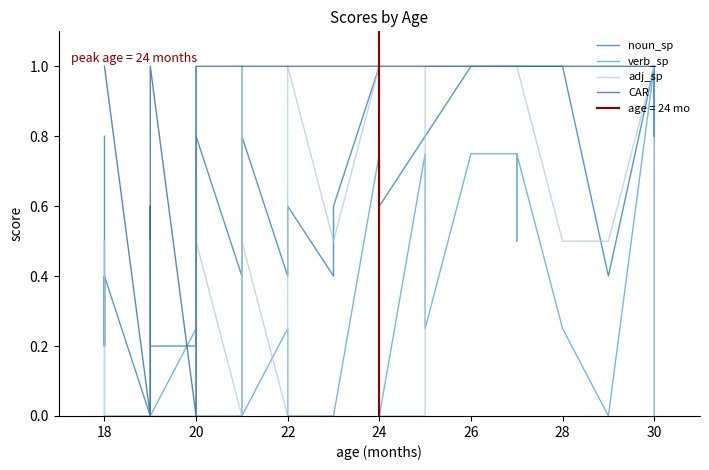

Is it true that noun_sp equals 0.3 at 24?

False